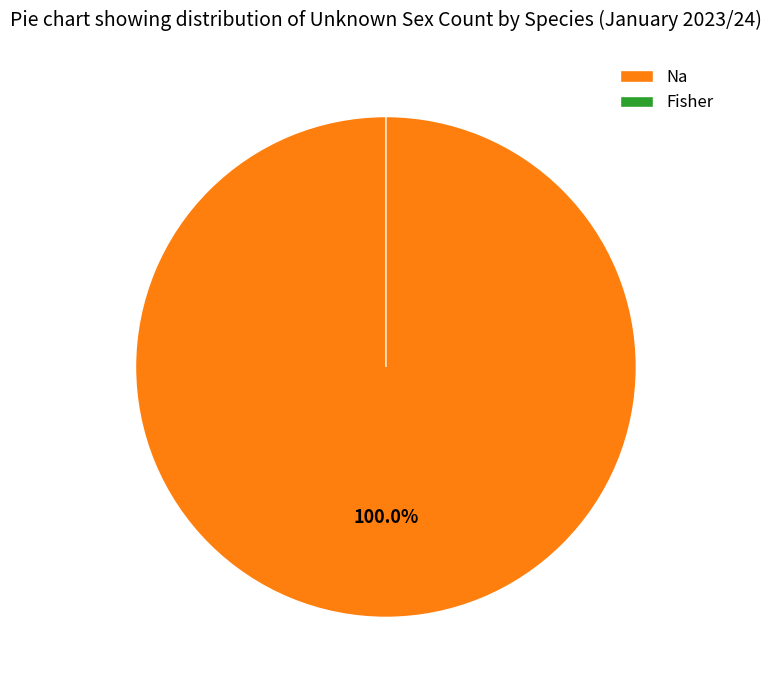

To the nearest percent, what percentage of the pie is Na?

100%